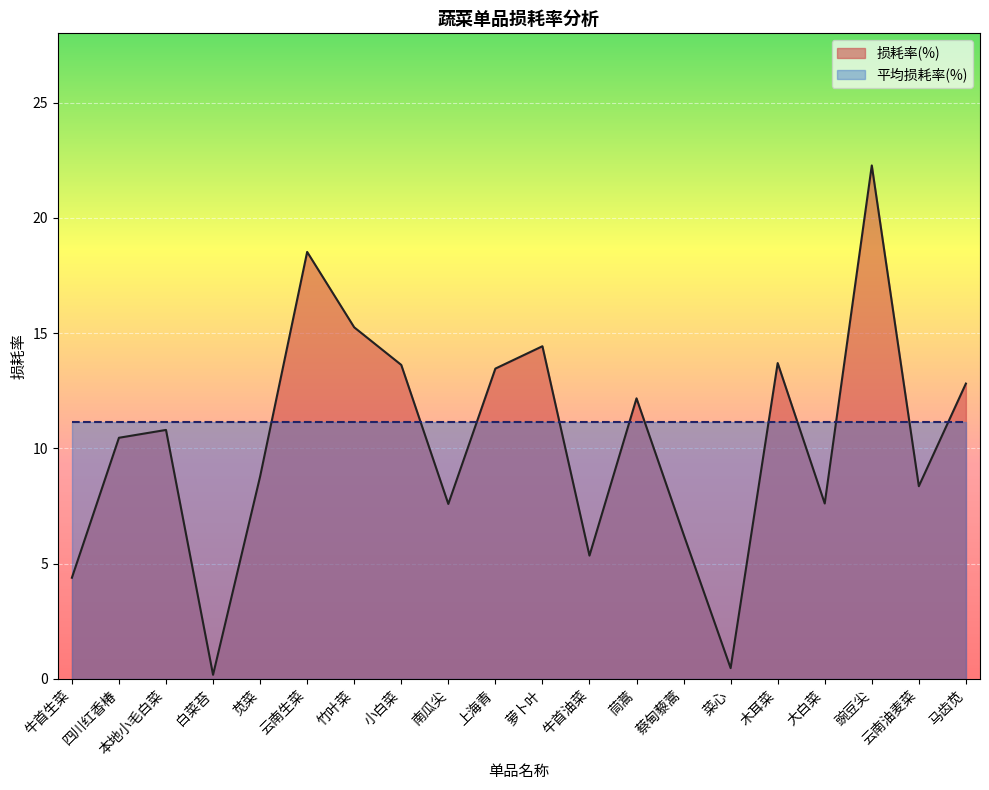

Which has a higher value, 菜心 or 木耳菜?

木耳菜